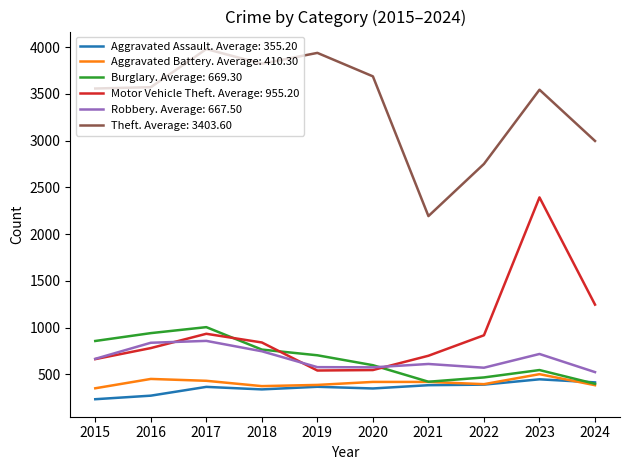

Is it true that Motor Vehicle Theft. Average: 955.20 equals 933 at 2017?

True